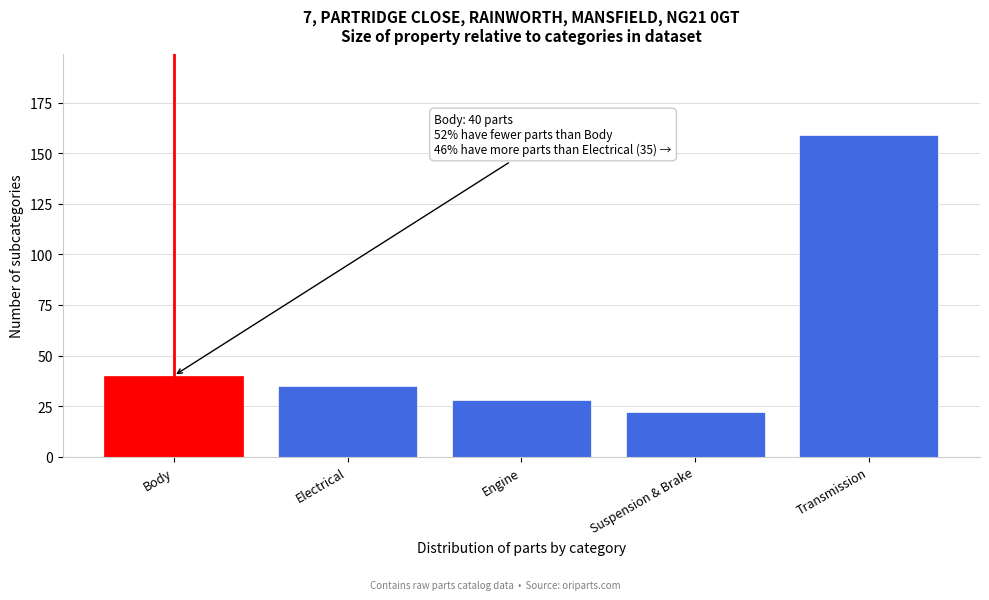

Reading right to left, what are all the values shown in this chart?

Transmission=159	Suspension & Brake=22	Engine=28	Electrical=35	Body=40